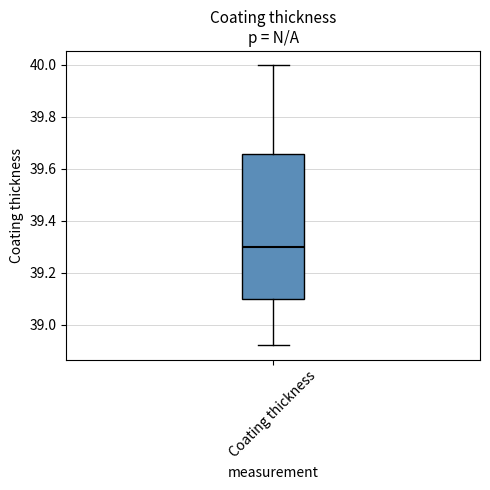

Transcribe this box plot: give where the median line is, the range the box spans, and where the two whiskers end, as read against the y-axis. The values are not printed on the chart, so give them approximately, as read against the axis.

median 39.30, box 39.10 to 39.66, whiskers 38.92 to 40.00